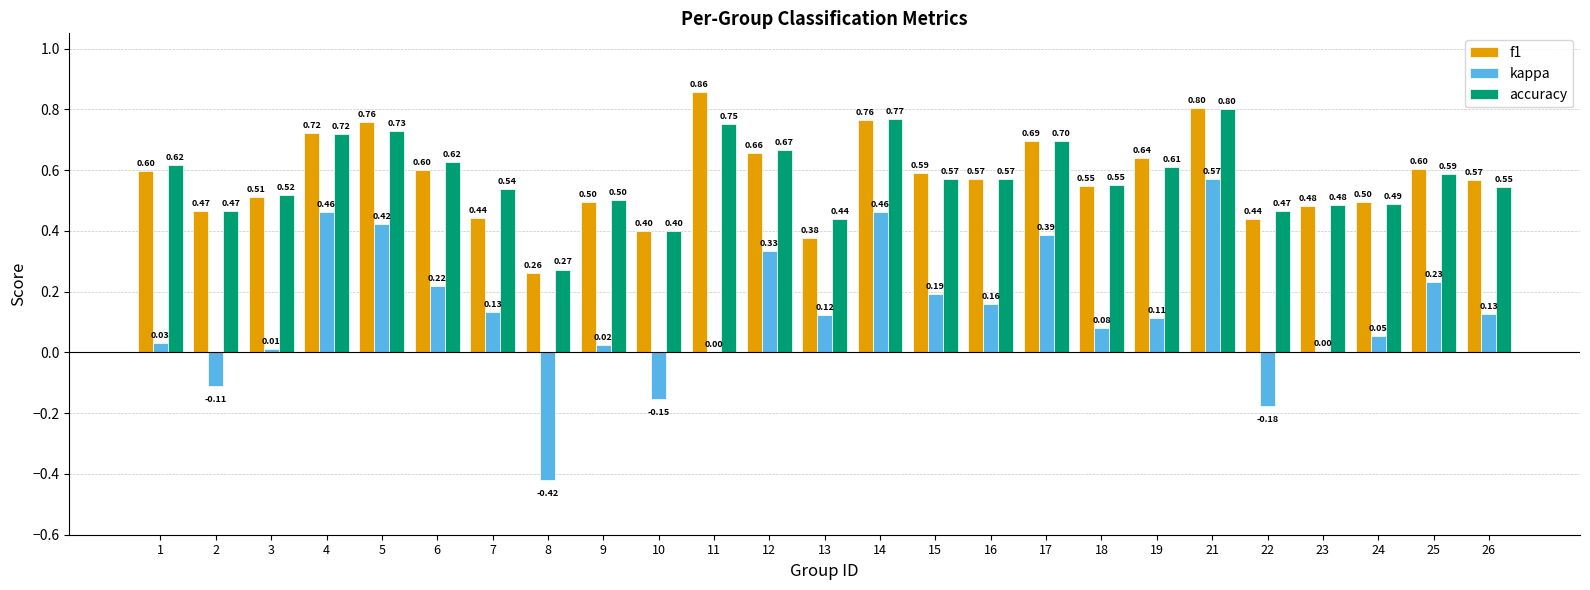

What is the sum of the kappa values at 7 and 14?

0.6